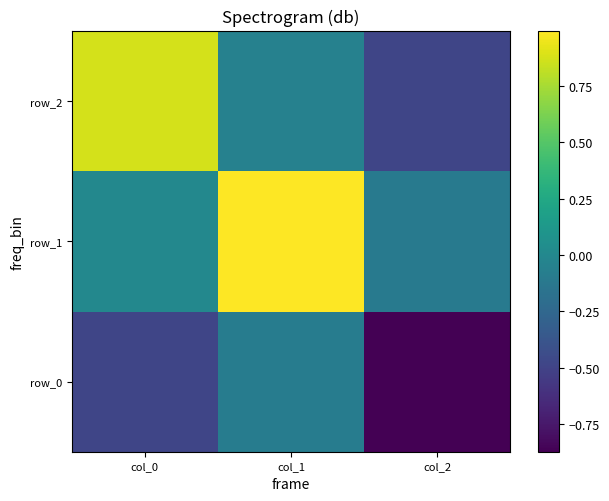

Reading left to right, transcribe all the data shown in this chart.

row_0: -0.5	-0.1	-0.9
row_1: 0.0	1.0	-0.1
row_2: 0.9	-0.0	-0.5